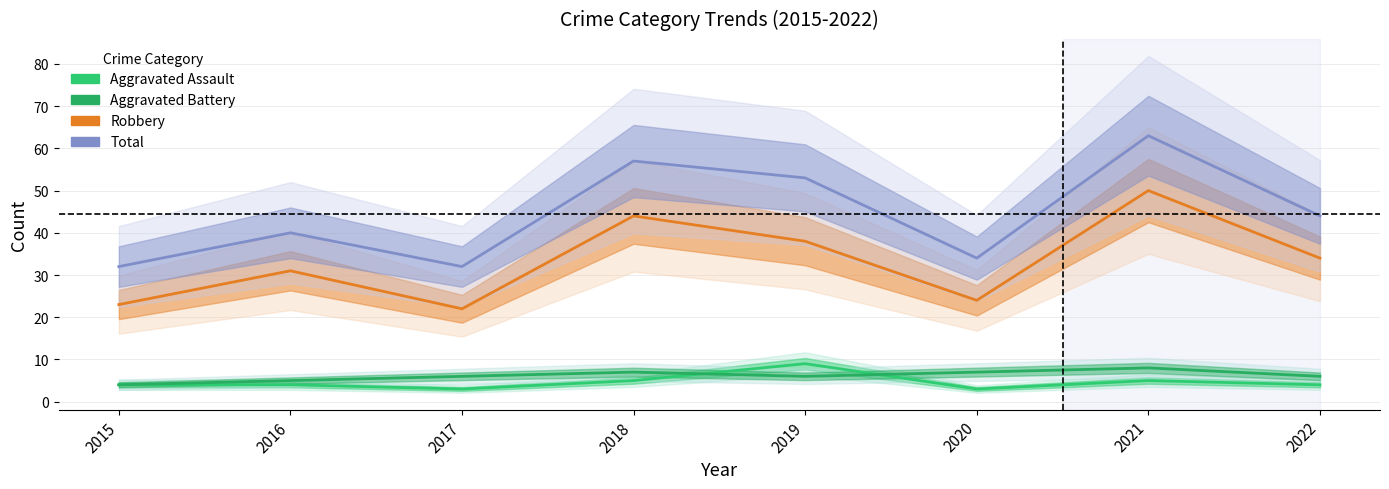

What are all the series names shown in the legend?

Aggravated Assault, Aggravated Battery, Robbery, Total